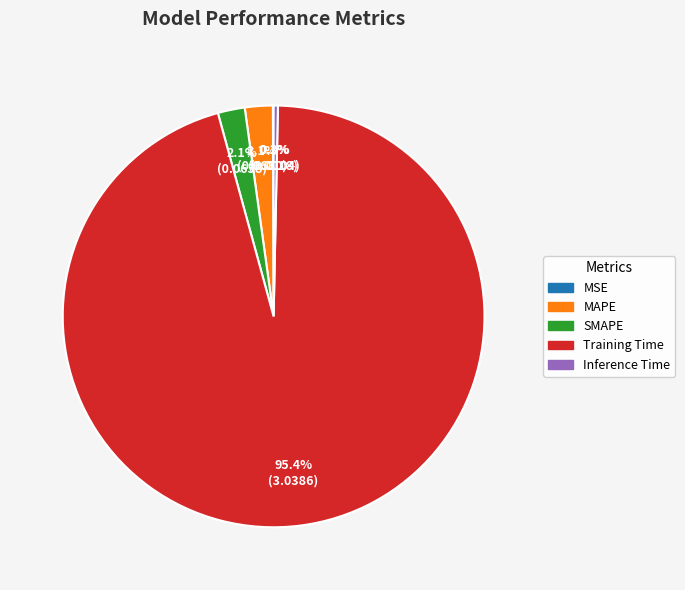

What portion of the pie excludes Inference Time?

99.7%